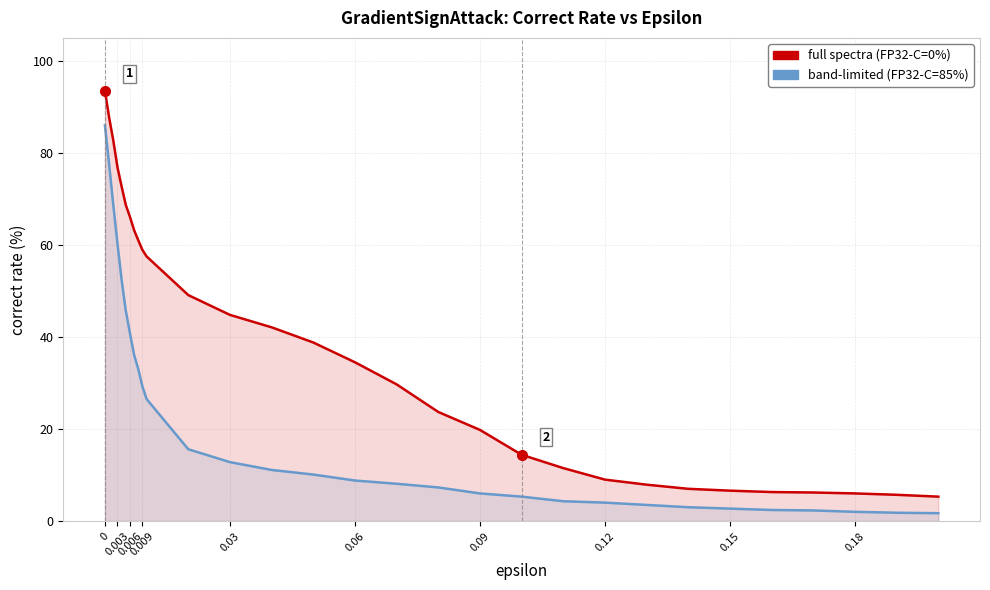

What position from the left is 0?

1